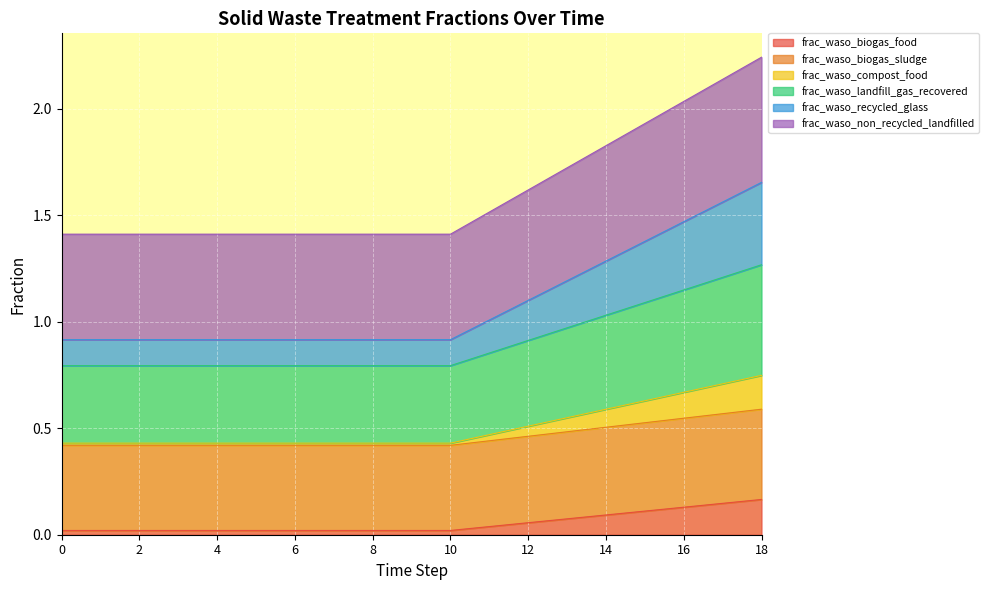

At how many categories does at least one series exceed 1?

19